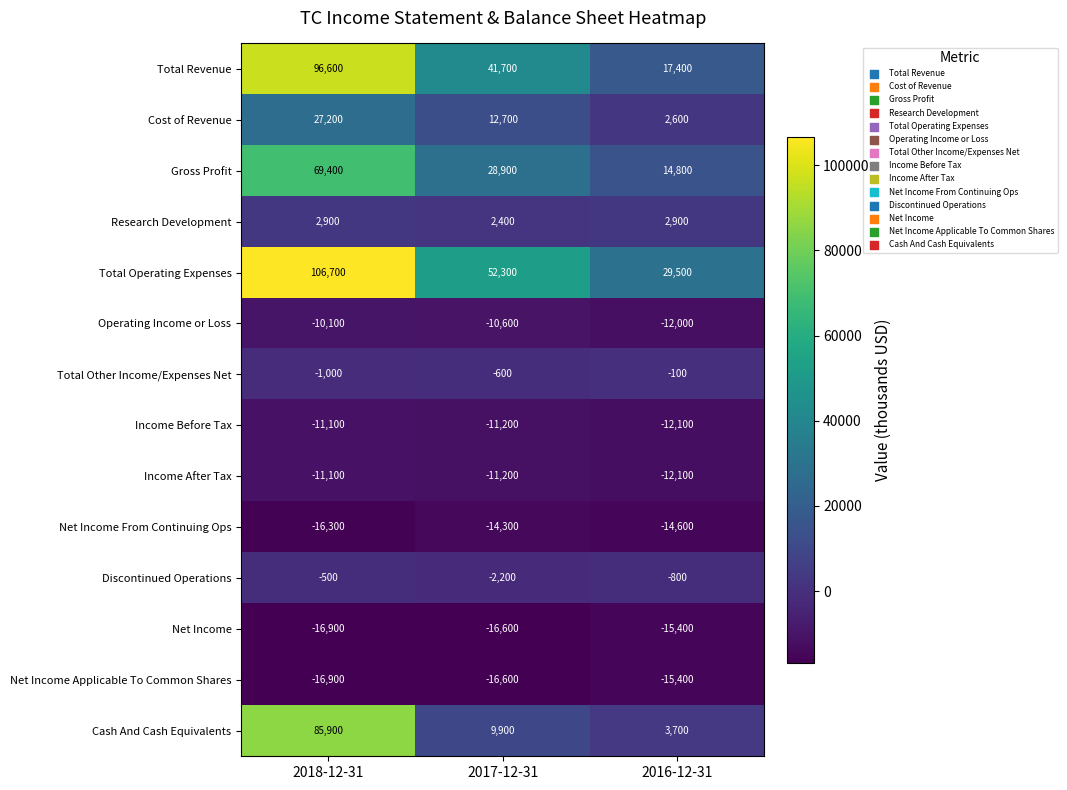

At how many categories does at least one series exceed 5641?

3